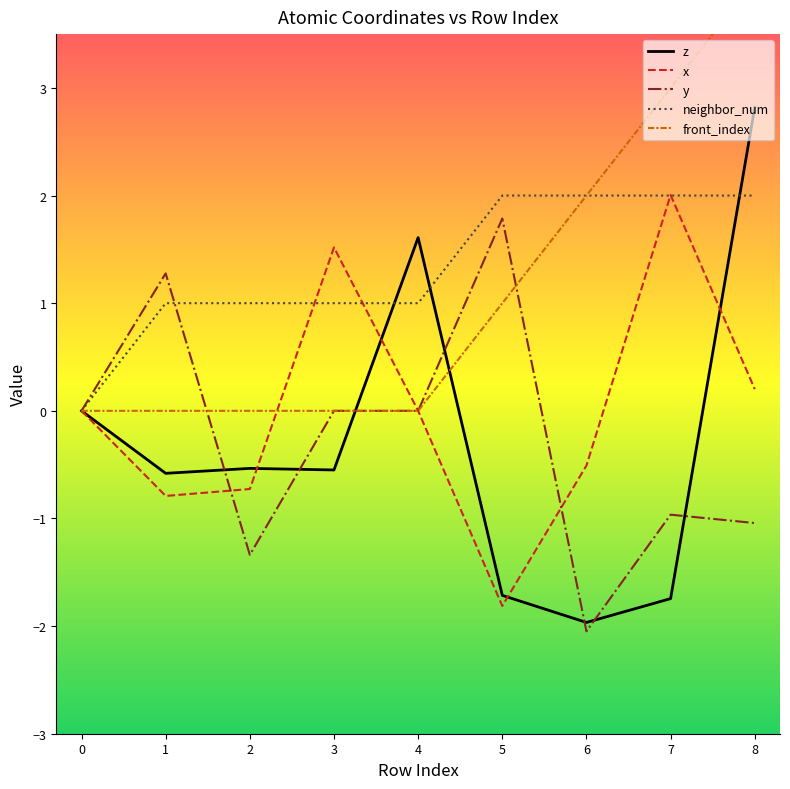

What is the average value of the front_index series?

1.1